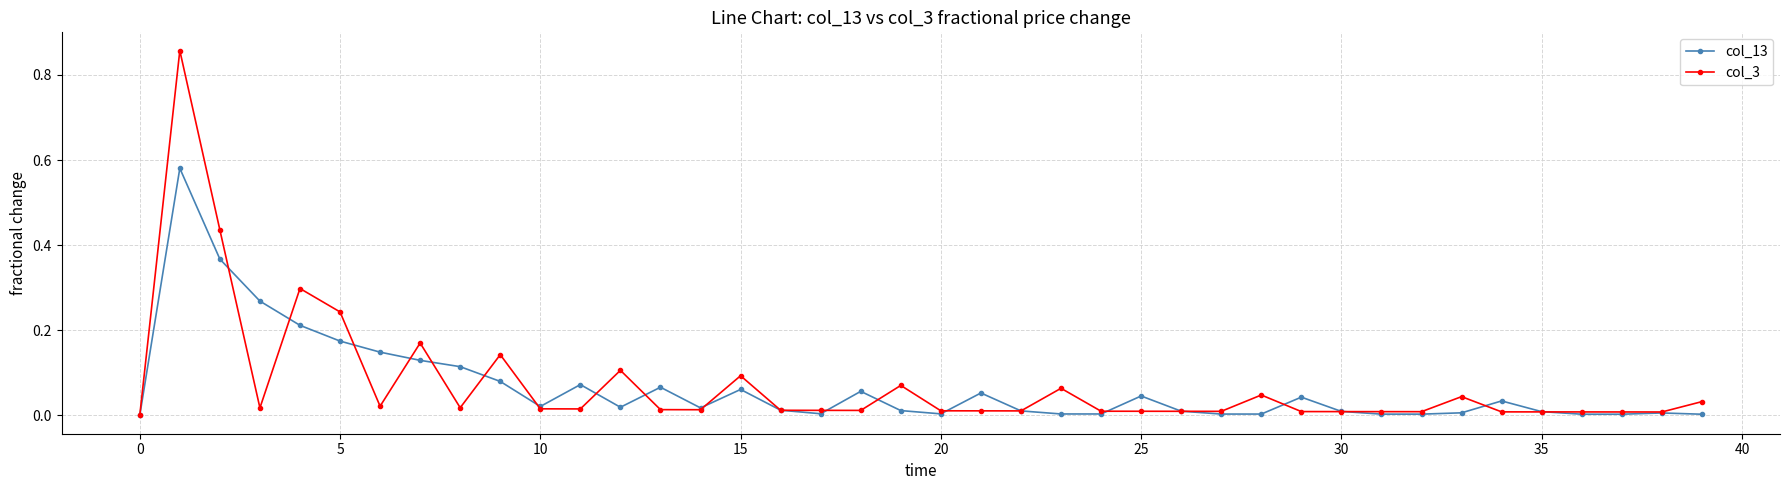

List the series in order of their peak value, lowest first.

col_13, col_3